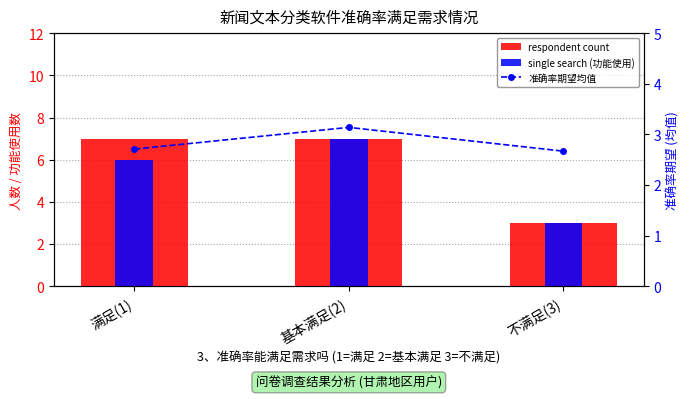

What is the maximum value for 准确率期望均值?

3.1